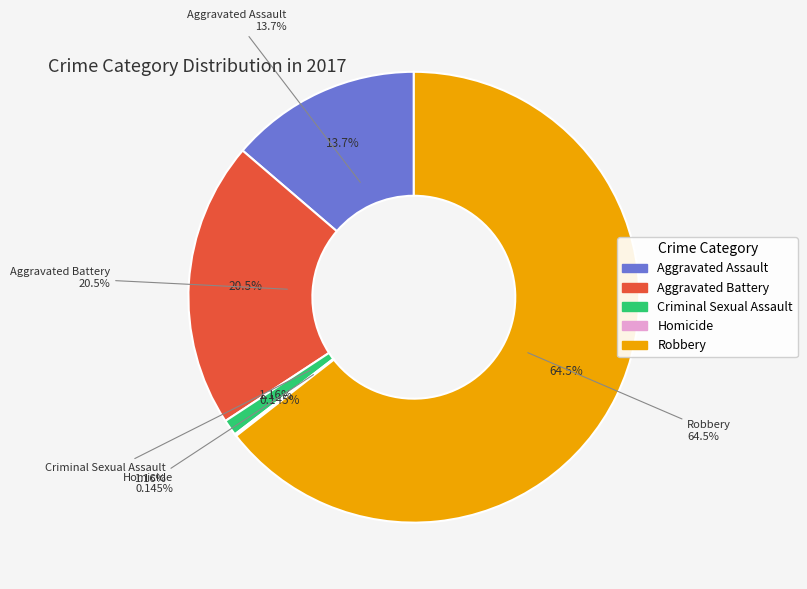

Rank the categories by value from highest to lowest.

Robbery, Aggravated Battery, Aggravated Assault, Criminal Sexual Assault, Homicide